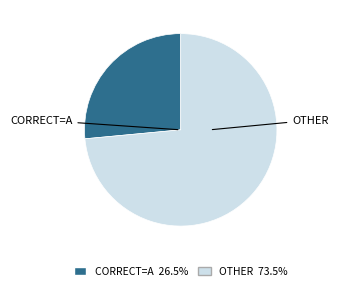

Is there a majority slice in this chart?

Yes